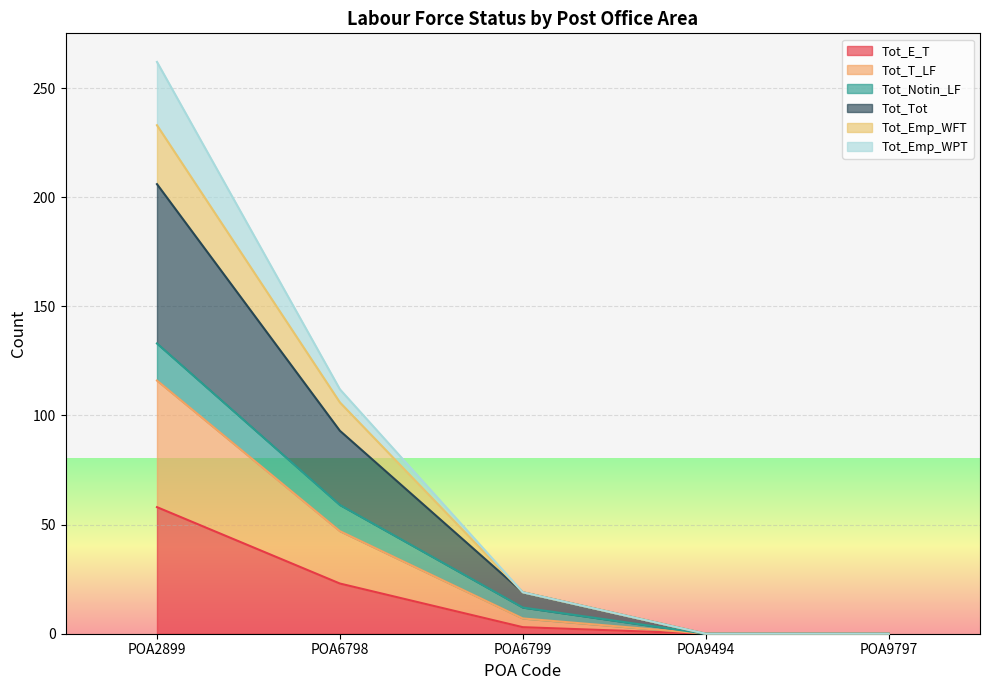

What is the maximum value for Tot_E_T?

58